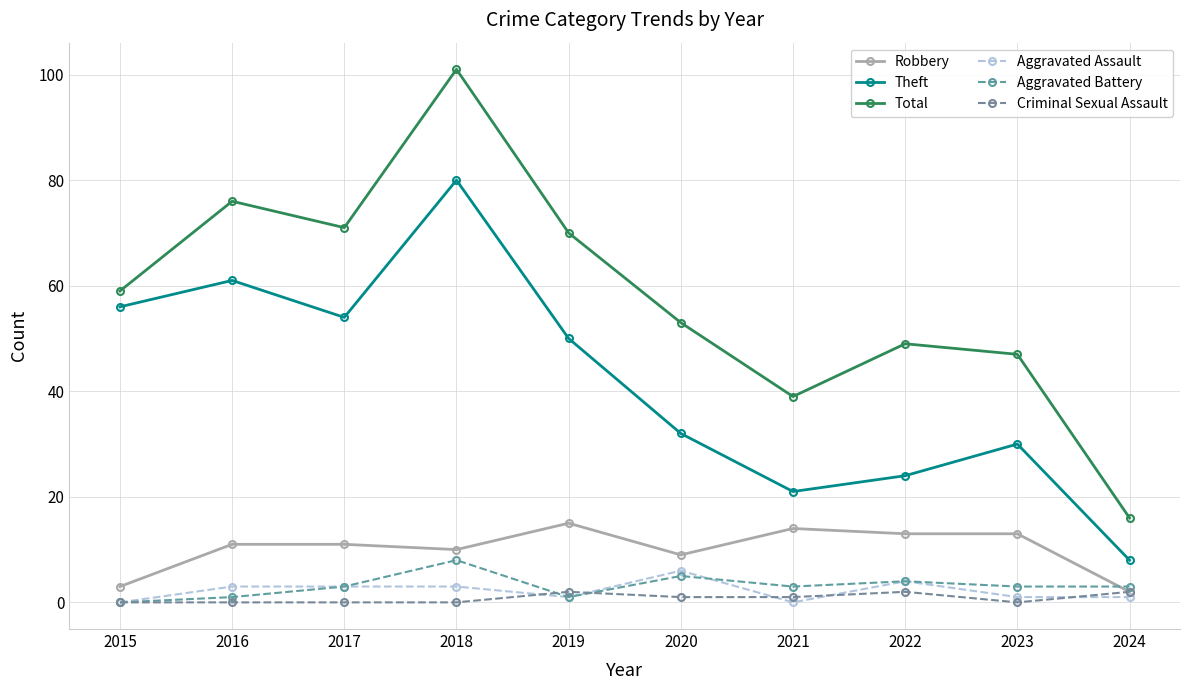

What is the value of the Aggravated Battery point at the 10th from the left?

3